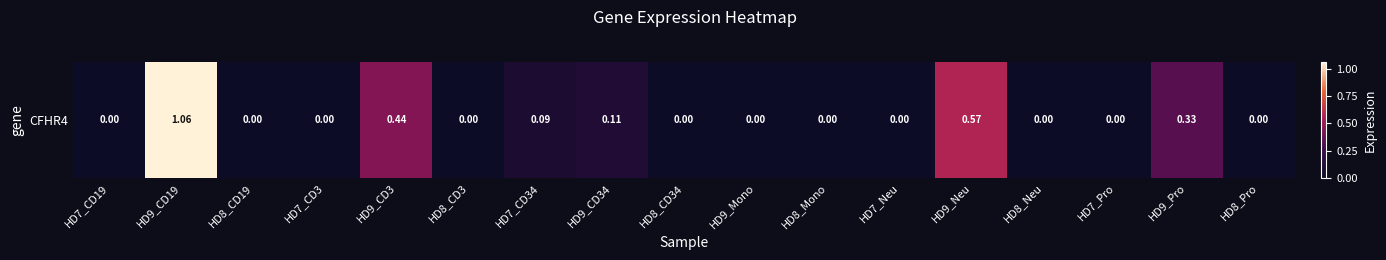

How many values are above zero?

6